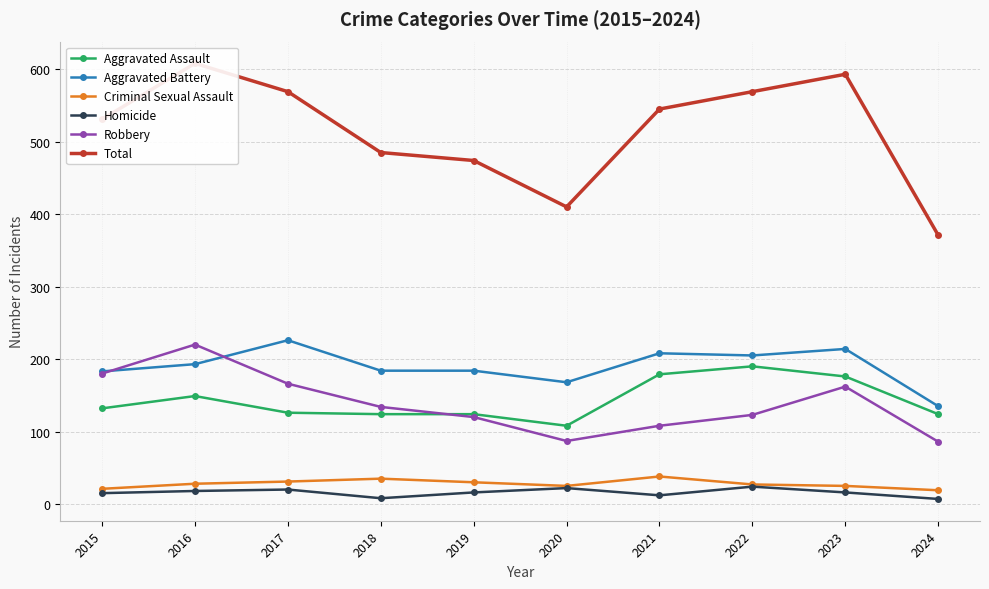

Which series has the largest total across all categories?

Total